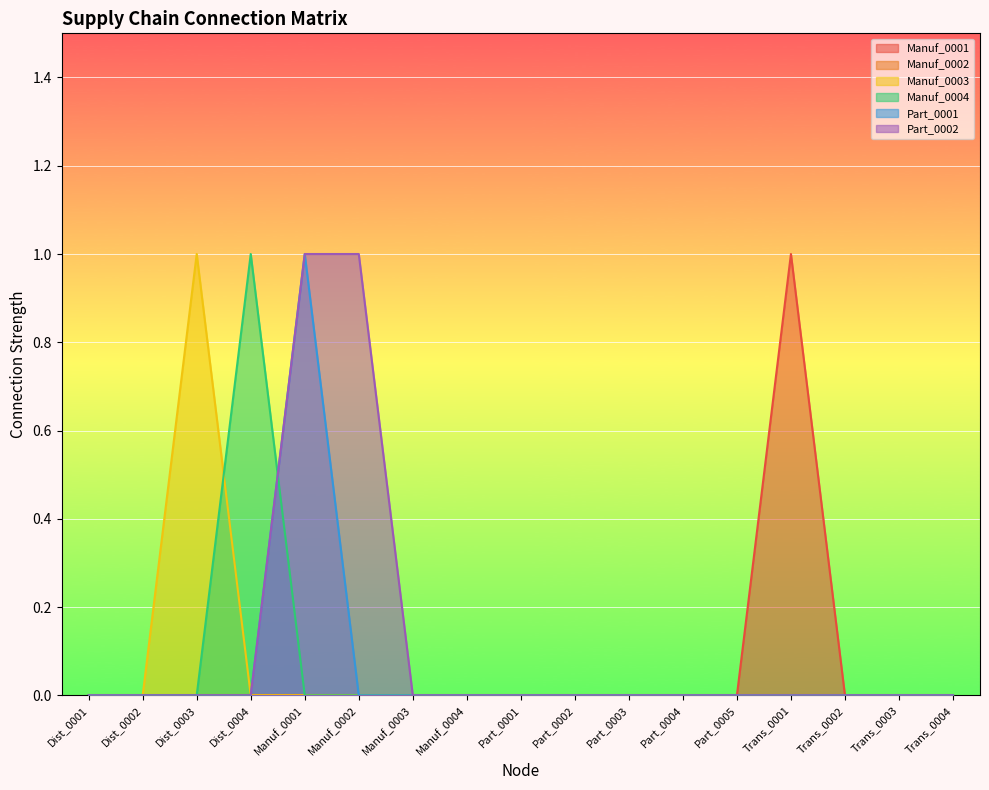

How many positive values does the Manuf_0004 series have?

1